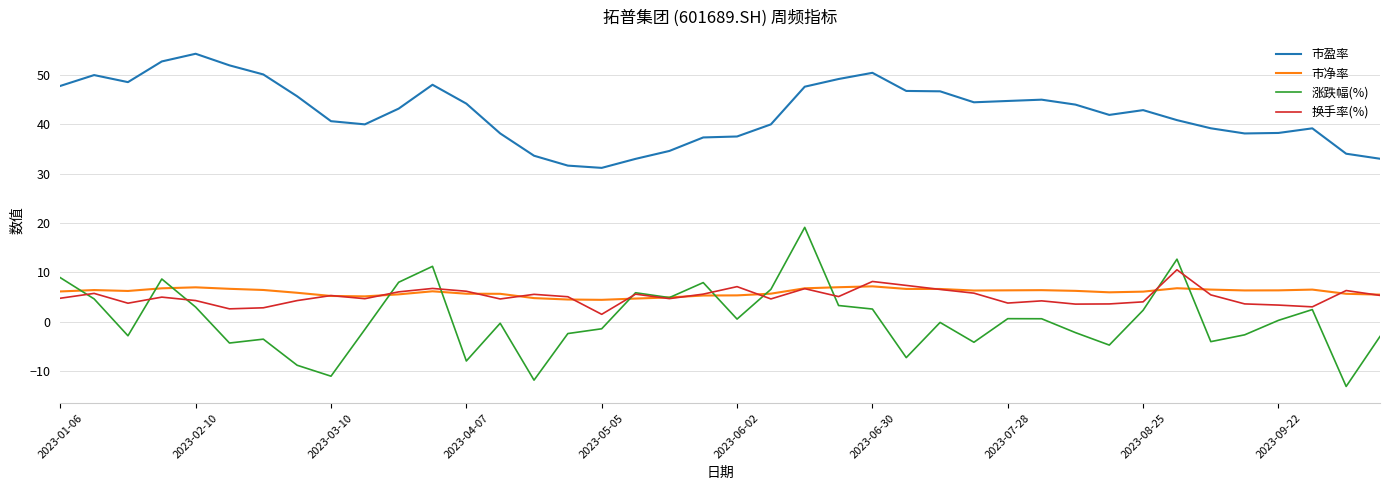

List the series in order of their peak value, highest first.

市盈率, 涨跌幅(%), 换手率(%), 市净率